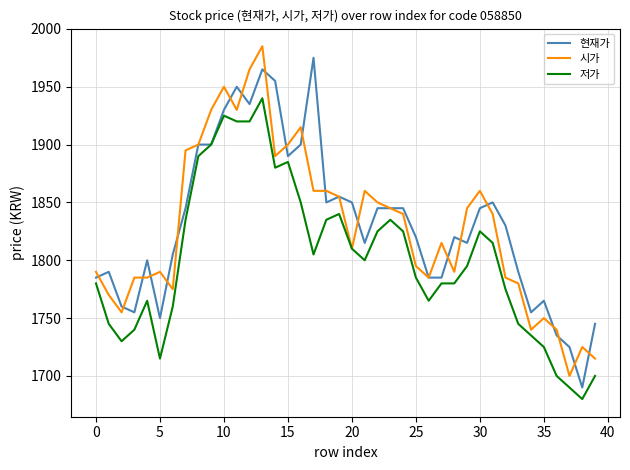

Reading right to left, extract all data points from this chart.

현재가: 1745	1690	1725	1735	1765	1755	1790	1830	1850	1845	1815	1820	1785	1785	1820	1845	1845	1845	1815	1850	1855	1850	1975	1900	1890	1955	1965	1935	1950	1930	1900	1900	1845	1805	1750	1800	1755	1760	1790	1785
시가: 1715	1725	1700	1740	1750	1740	1780	1785	1840	1860	1845	1790	1815	1785	1795	1840	1845	1850	1860	1810	1855	1860	1860	1915	1900	1890	1985	1965	1930	1950	1930	1900	1895	1775	1790	1785	1785	1755	1770	1790
저가: 1700	1680	1690	1700	1725	1735	1745	1775	1815	1825	1795	1780	1780	1765	1785	1825	1835	1825	1800	1810	1840	1835	1805	1850	1885	1880	1940	1920	1920	1925	1900	1890	1835	1760	1715	1765	1740	1730	1745	1780